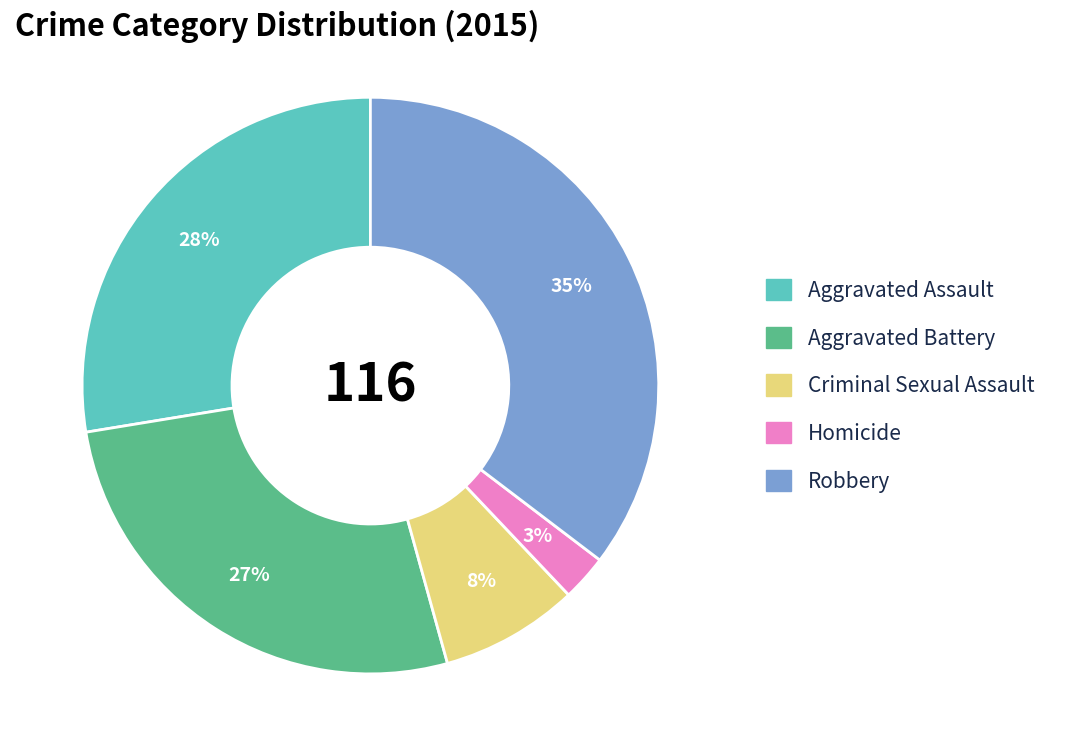

Which slice is the largest?

Robbery